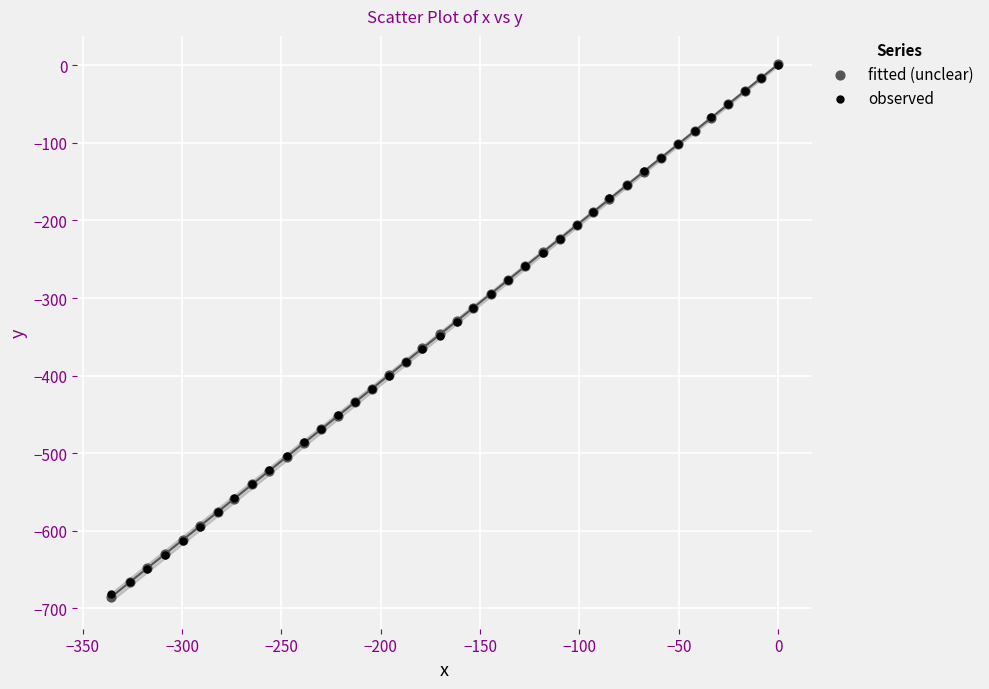

What are all the series names shown in the legend?

fitted (unclear), observed